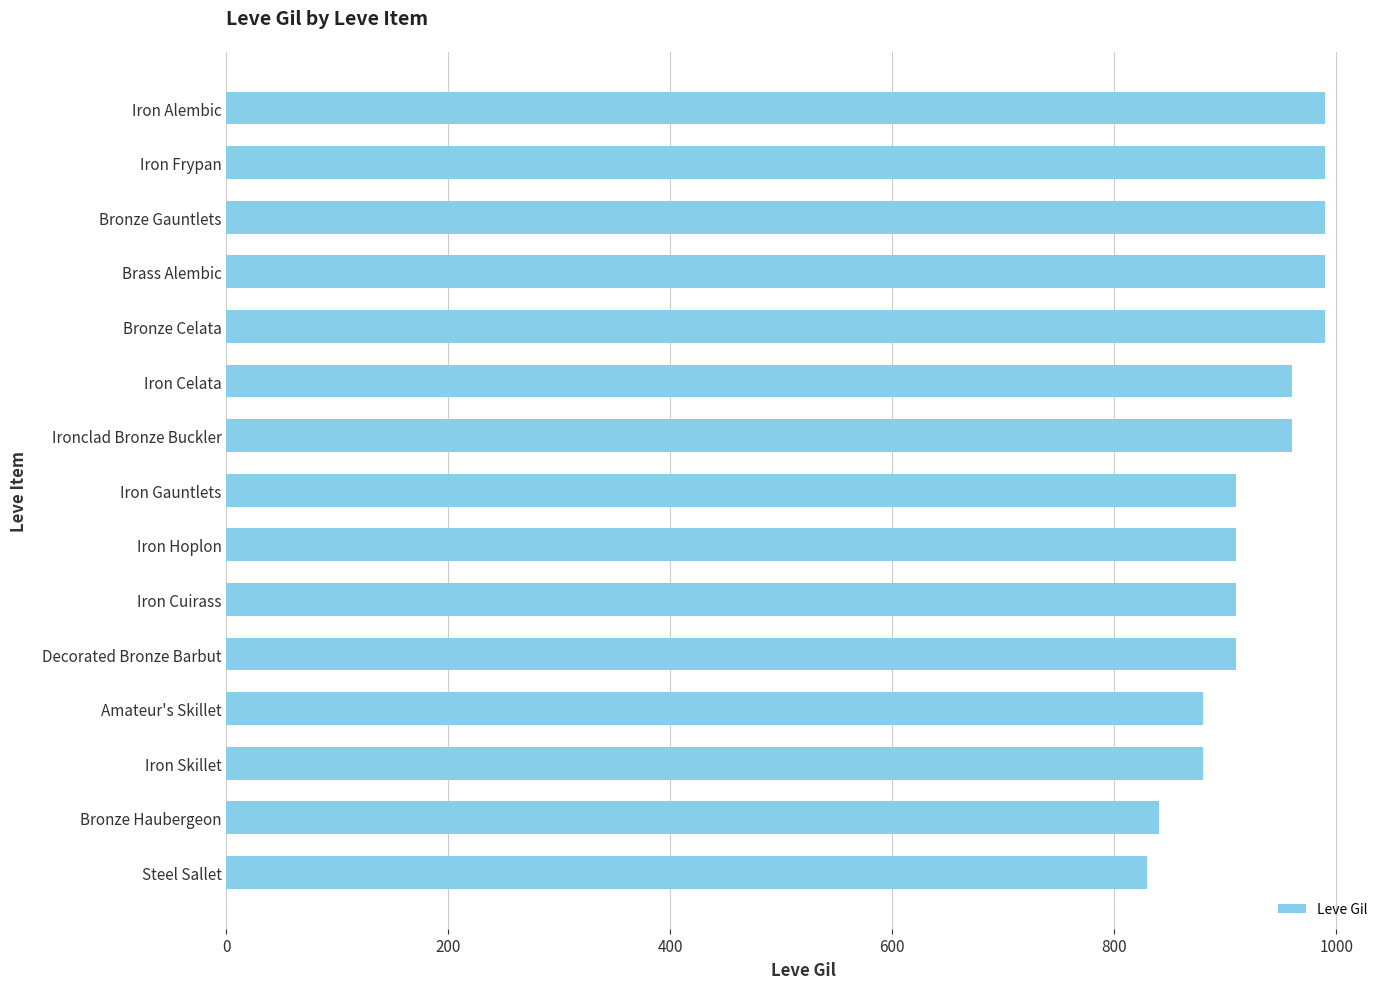

What is the greatest value displayed?

990